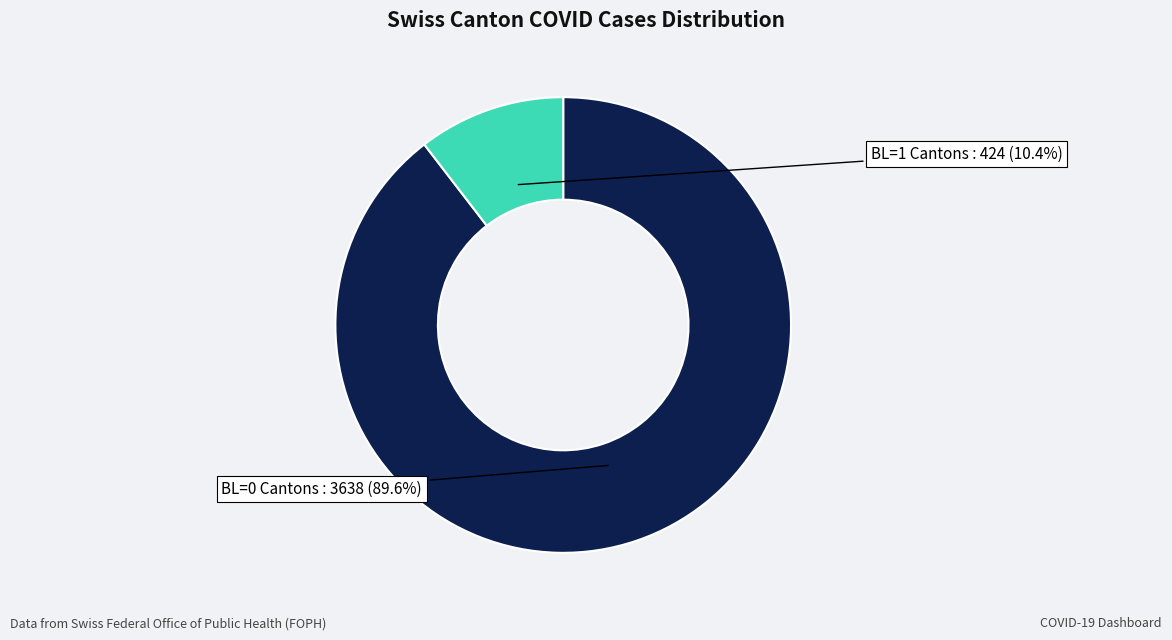

Is there a majority slice in this chart?

Yes